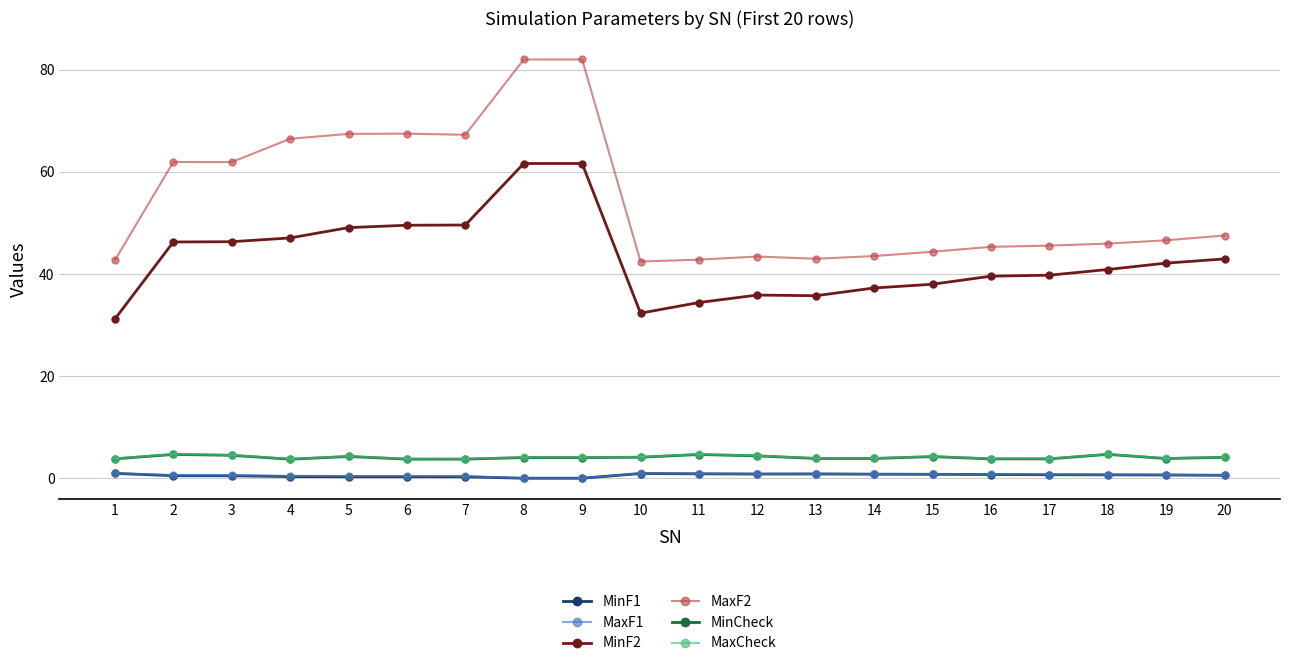

What is the total value across all series at 8?

151.8